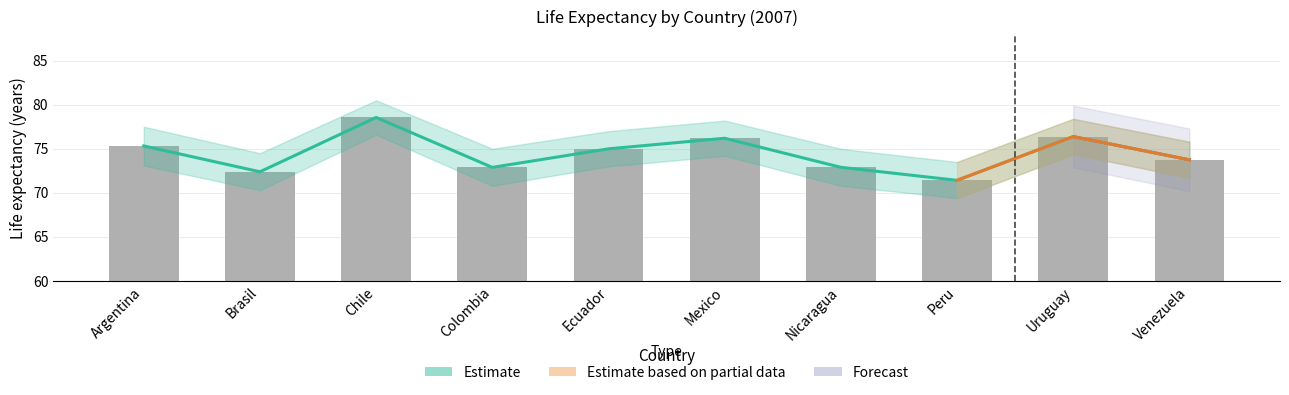

Where does the data first go above 74?

Argentina